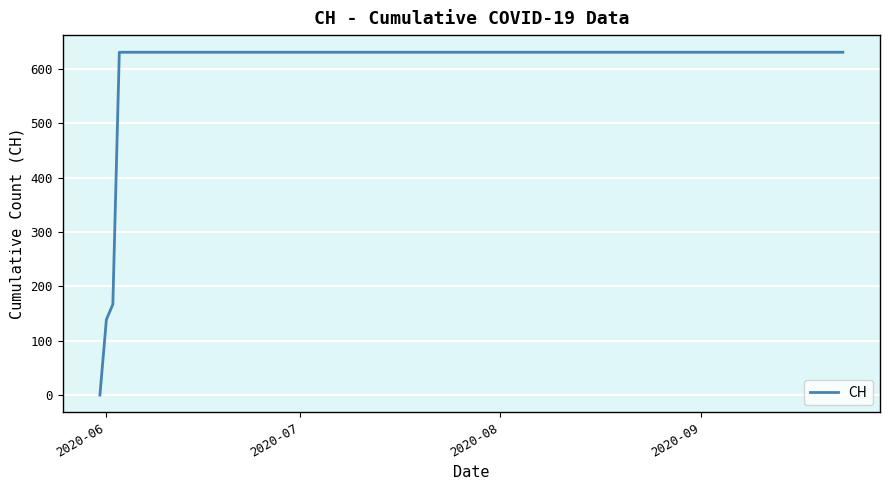

What is the sum of all values?

11033